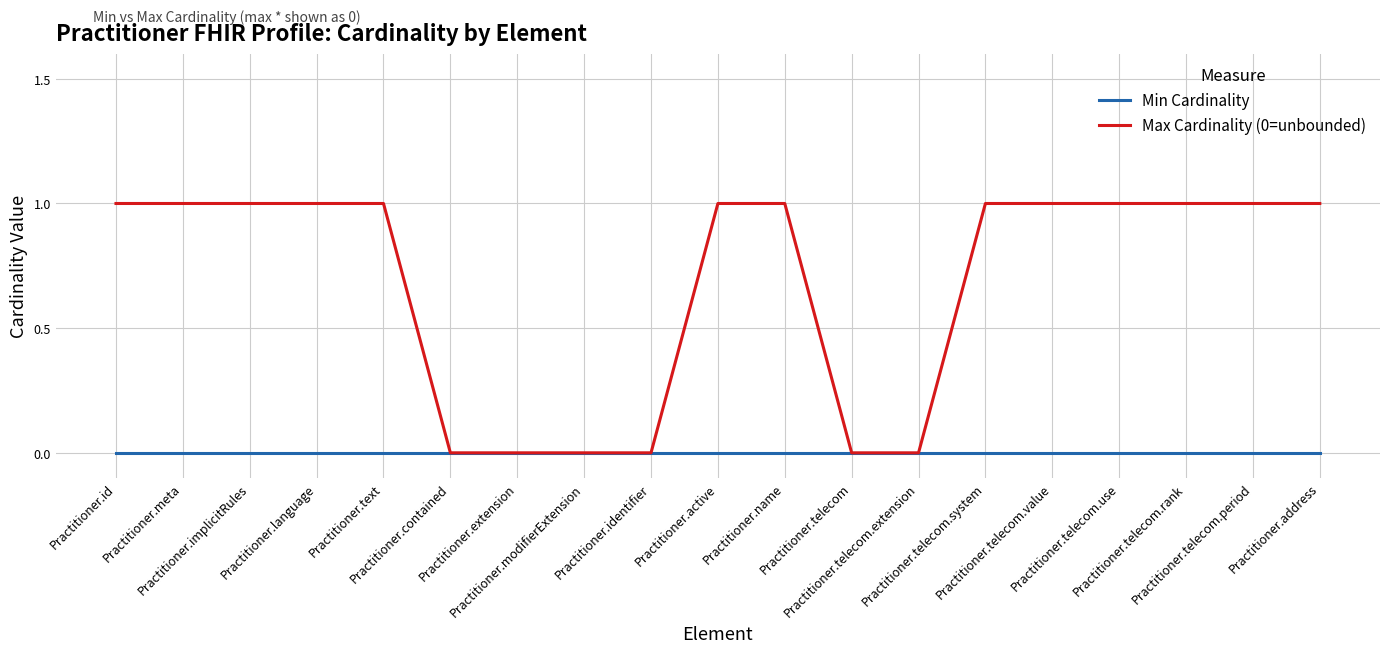

Rank the series by their maximum value, from lowest to highest.

Min Cardinality, Max Cardinality (0=unbounded)